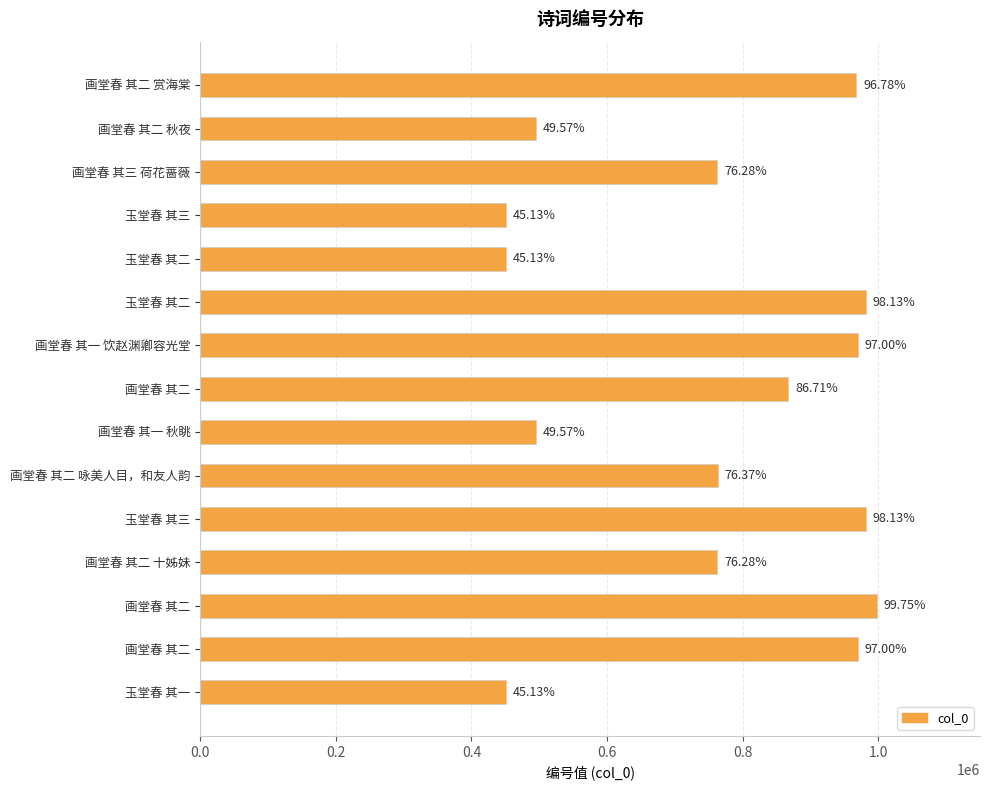

What is the sum of all values?

11369612